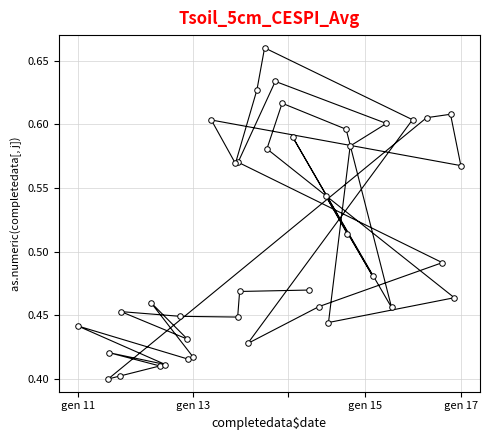

Reading right to left, transcribe all the data shown in this chart.

0.5	0.5	0.4	0.4	0.5	0.4	0.5	0.4	0.4	0.4	0.4	0.4	0.4	0.4	0.4	0.6	0.6	0.6	0.6	0.6	0.6	0.7	0.6	0.4	0.5	0.5	0.6	0.6	0.6	0.6	0.4	0.5	0.6	0.6	0.6	0.5	0.6	0.5	0.5	0.5